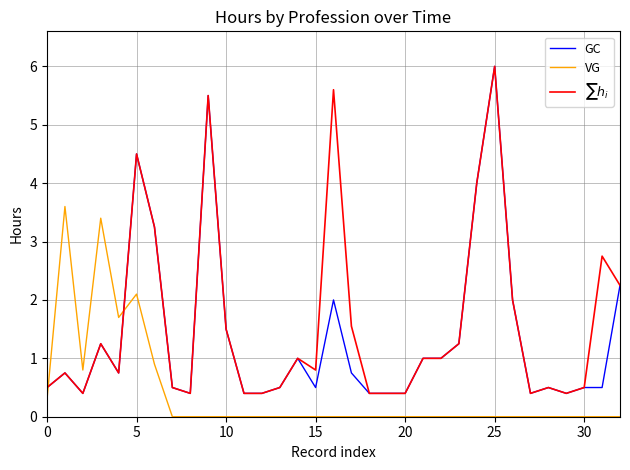

How many times do VG and GC cross each other?

2